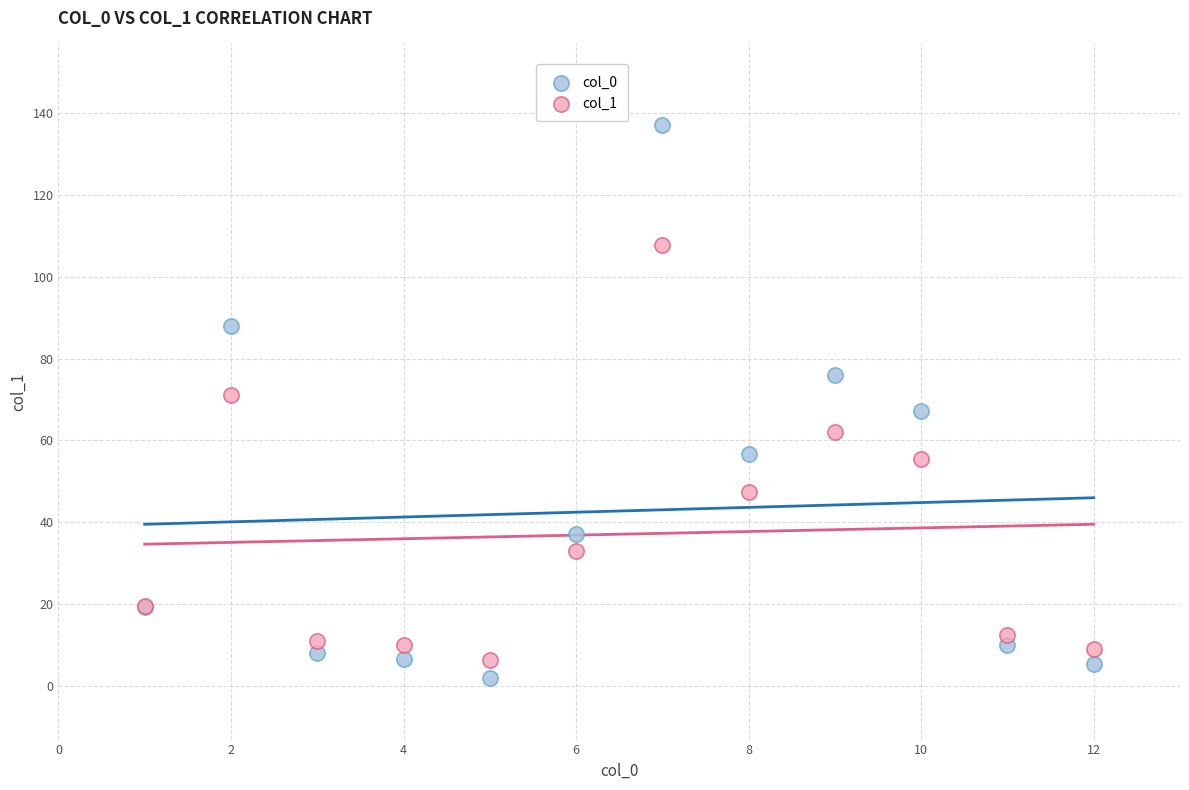

Which series has the widest spread of Y values?

col_0